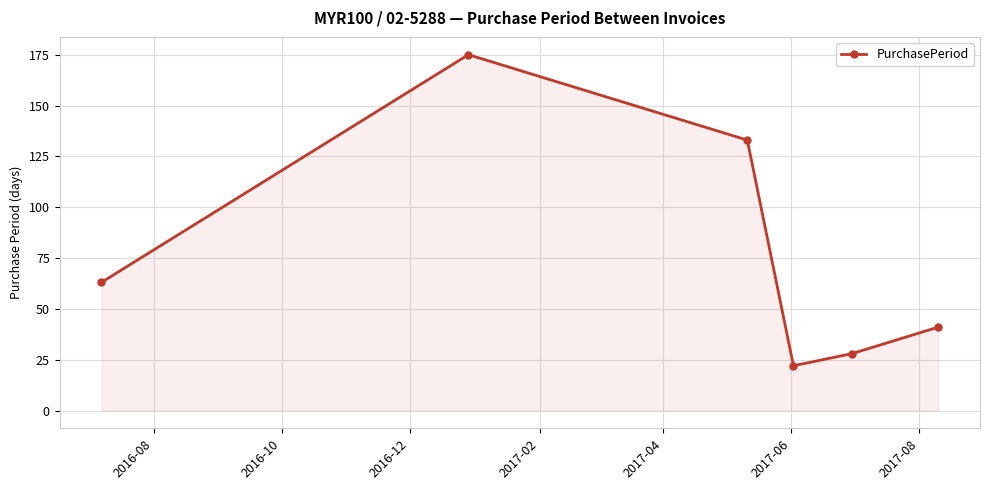

Does the chart have visible grid lines?

Yes